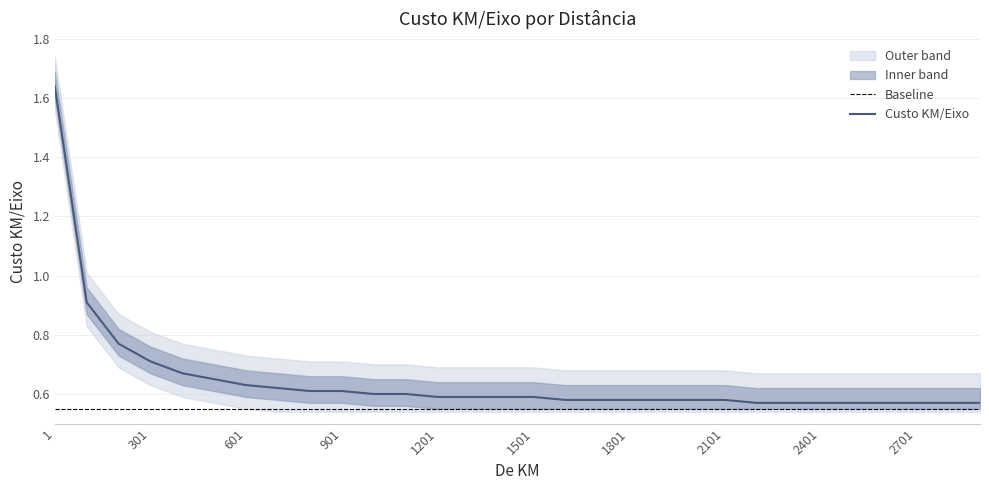

What is the value of the 5th point from the left?

0.7